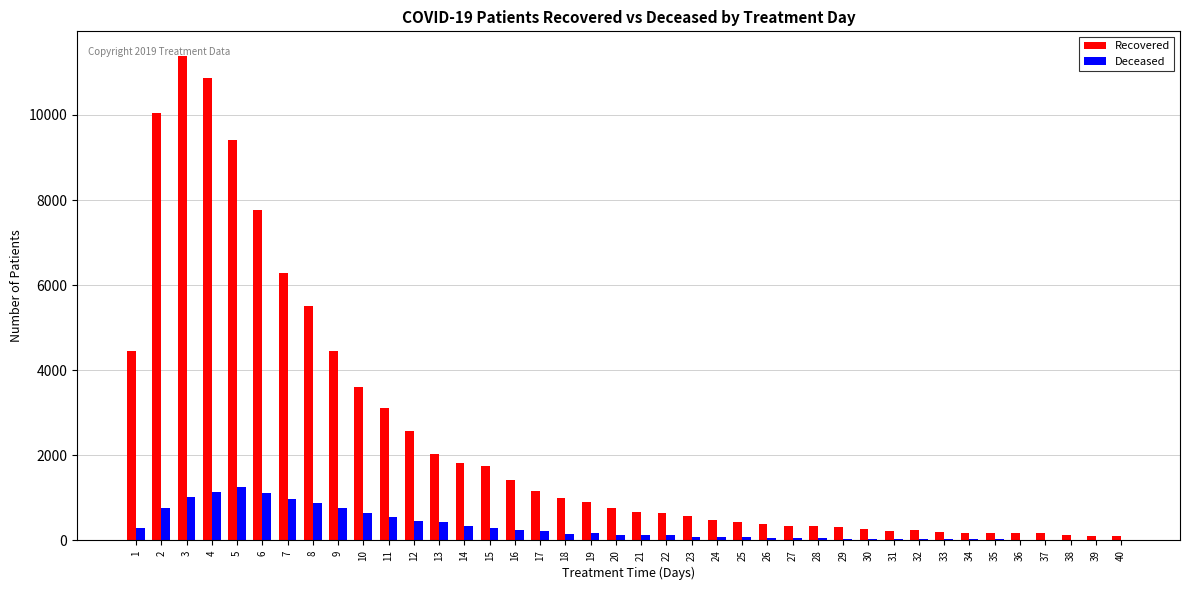

What is the greatest value displayed?

11395